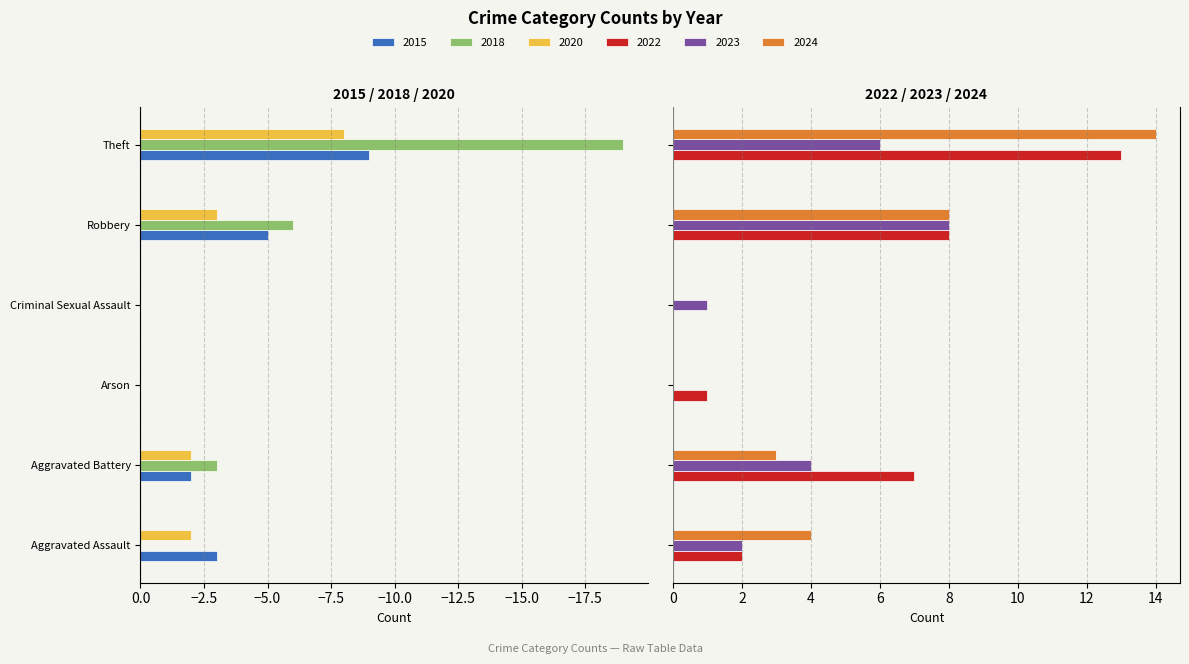

Reading left to right, what are all the values shown in this chart?

2015: -3	-2	0	0	-5	-9
2018: 0	-3	0	0	-6	-19
2020: -2	-2	0	0	-3	-8
2022: 2	7	1	0	8	13
2023: 2	4	0	1	8	6
2024: 4	3	0	0	8	14